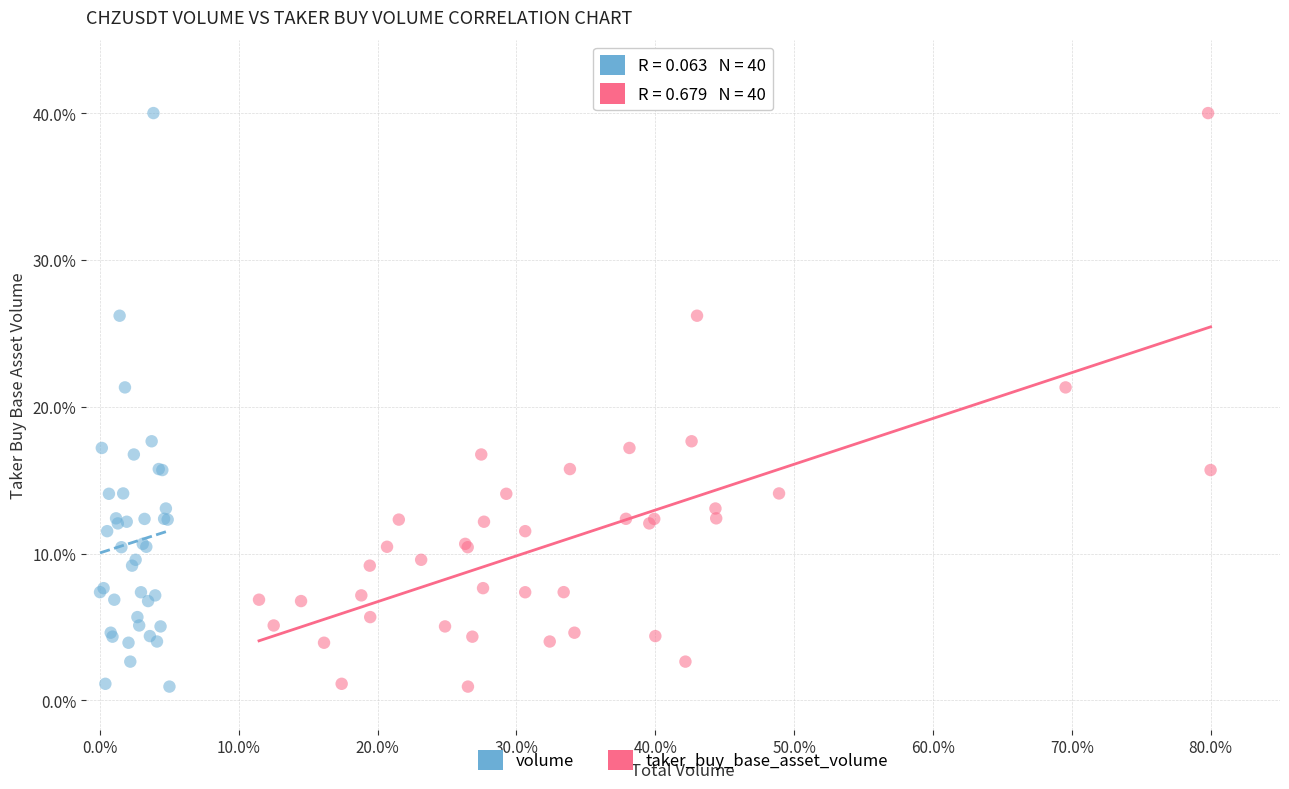

What are all the series names shown in the legend?

volume, taker_buy_base_asset_volume